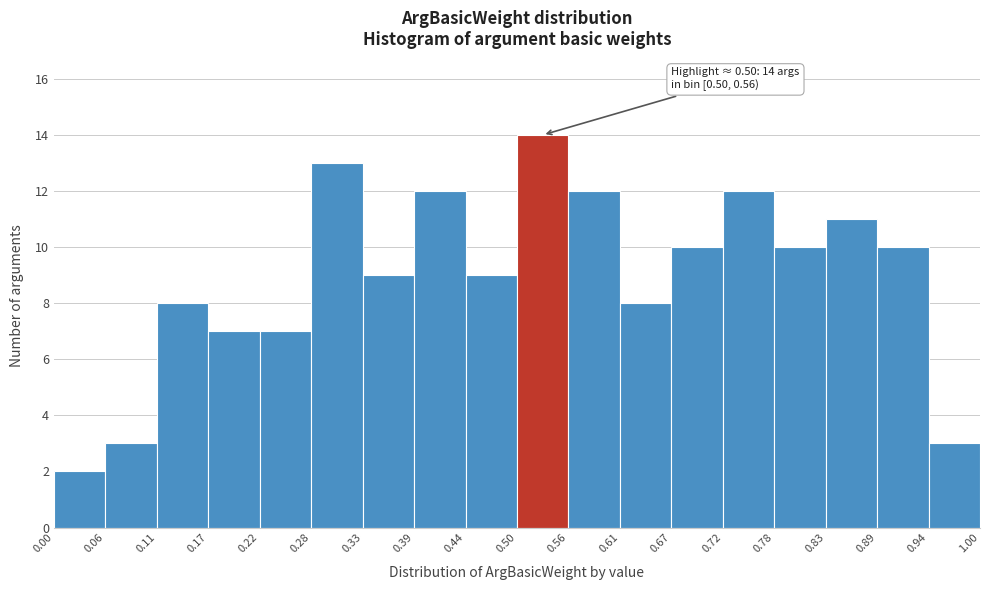

Which range on the x-axis has the tallest bar?

0.50 to 0.56